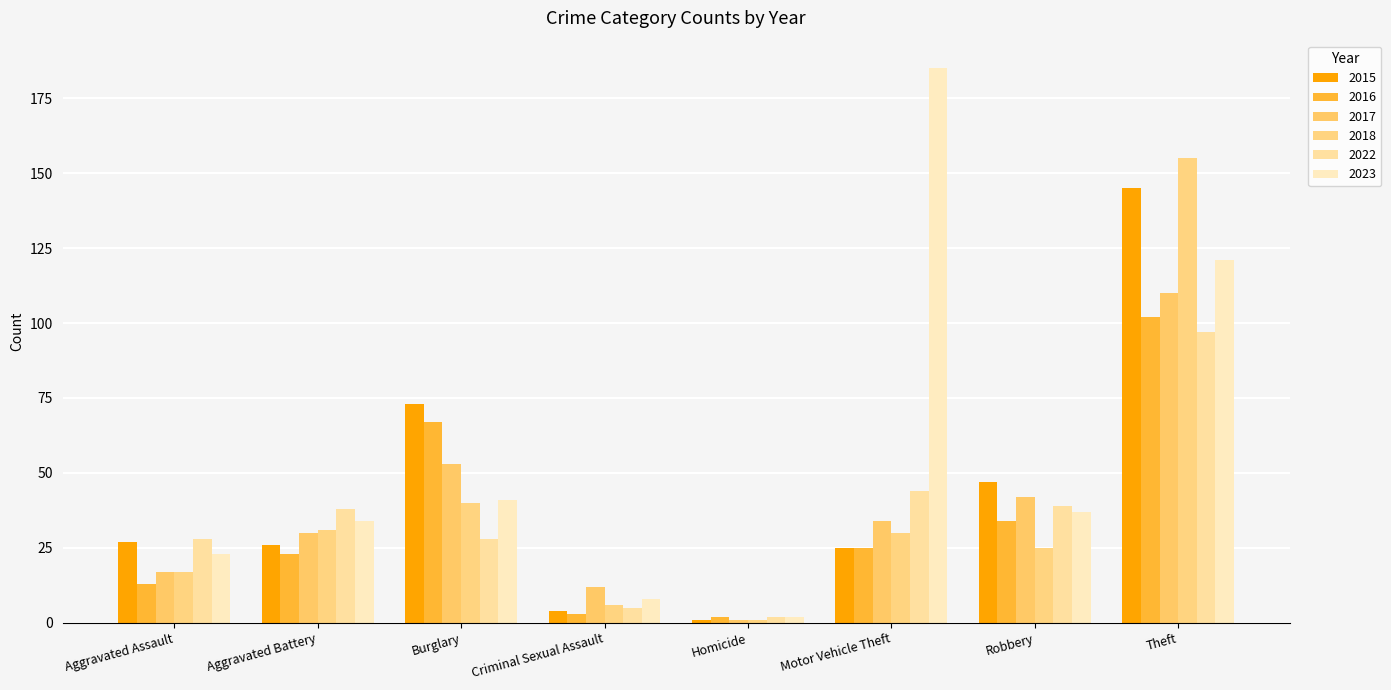

How many values in the 2015 series are below 27?

4